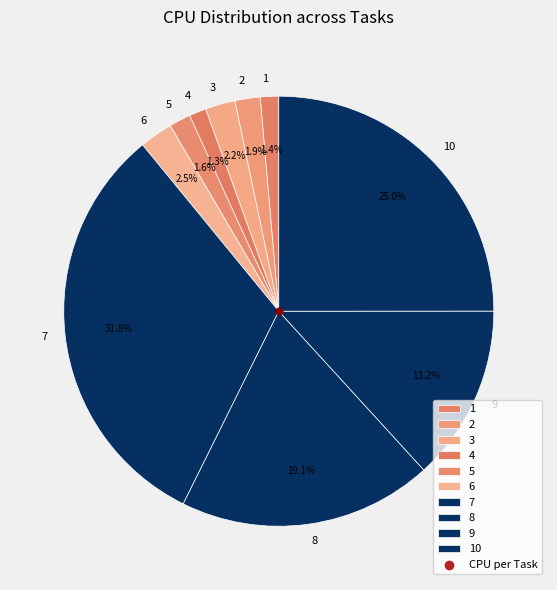

The 5 slice represents 9% of the pie. True or false?

False